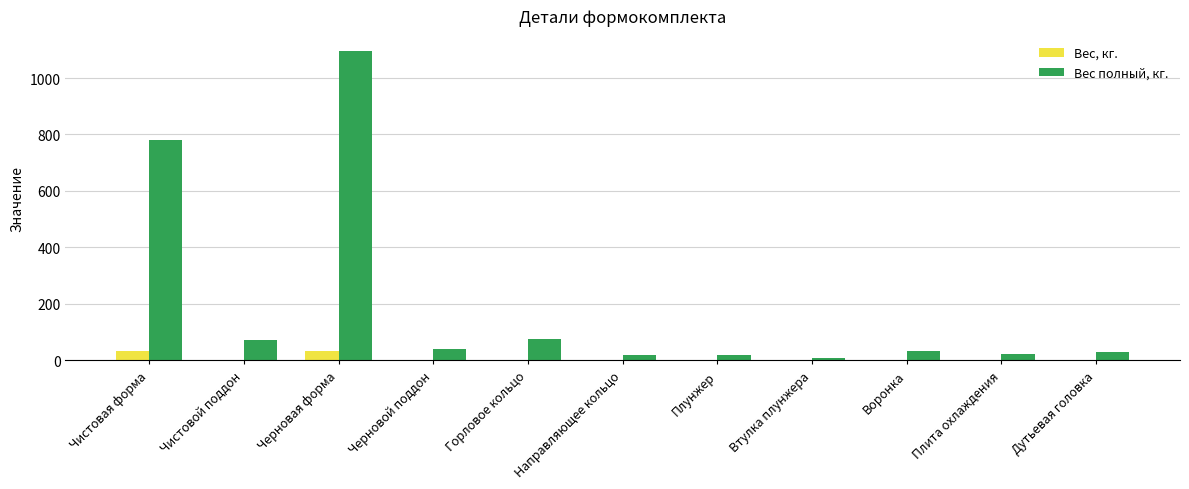

What is the total value across all series at Чистовой поддон?

75.0